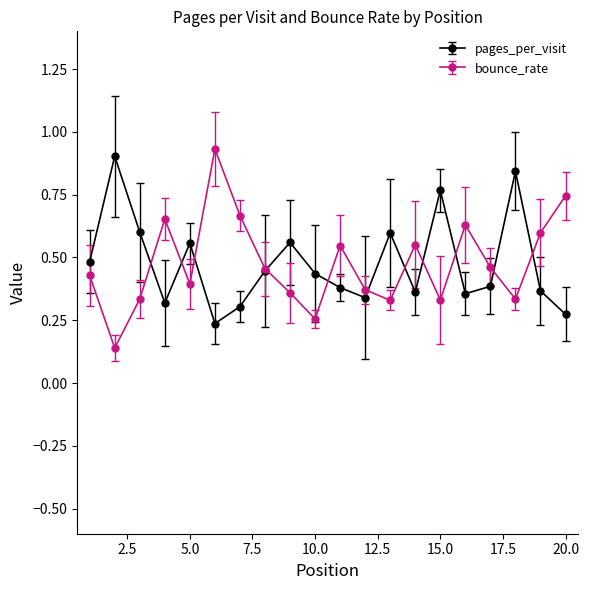

Which series has the largest range (max minus min)?

bounce_rate